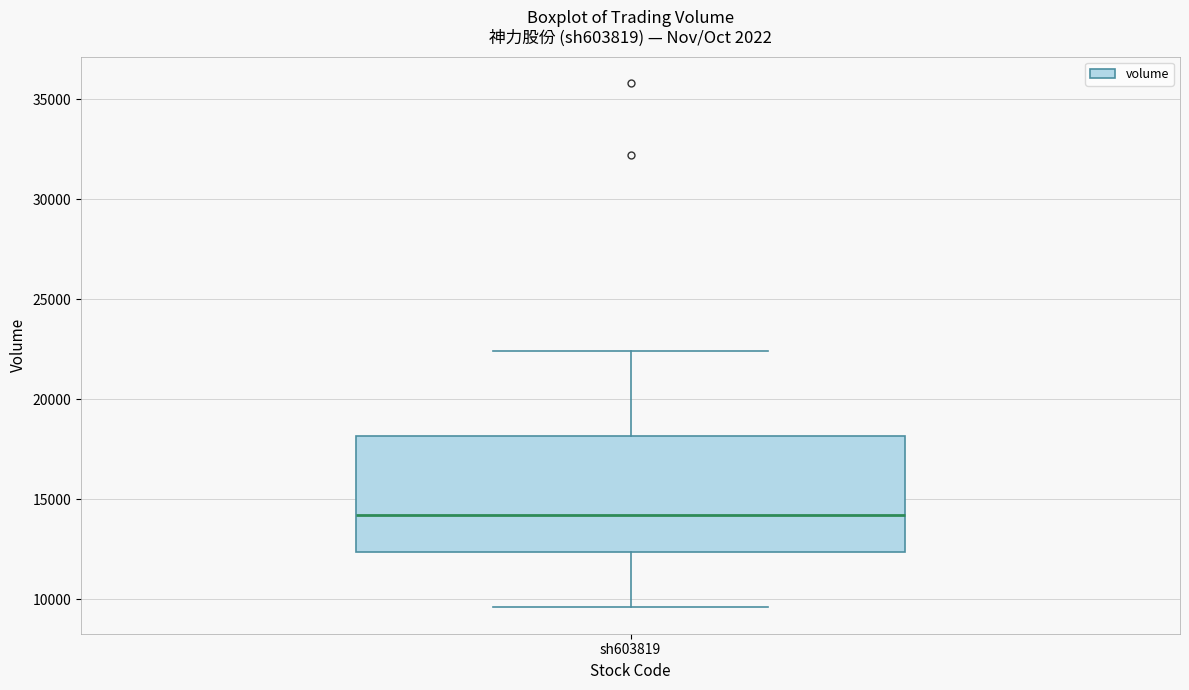

Where is the upper edge of the box for sh603819 on the y-axis? The values are not printed on the chart, so give them approximately, as read against the axis.

18000